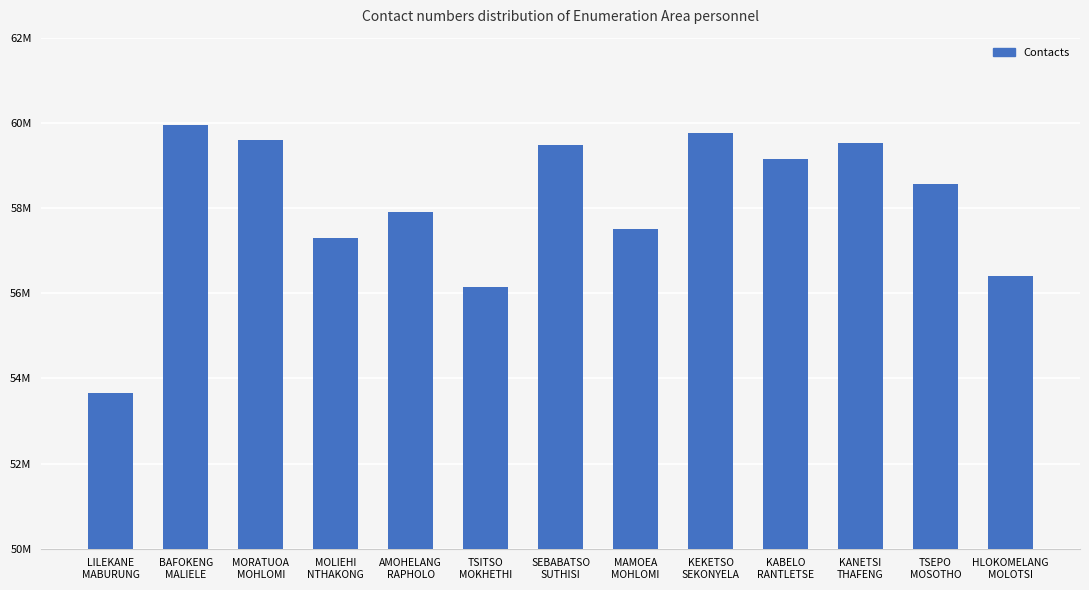

What is the difference between the maximum and minimum values?

6281255